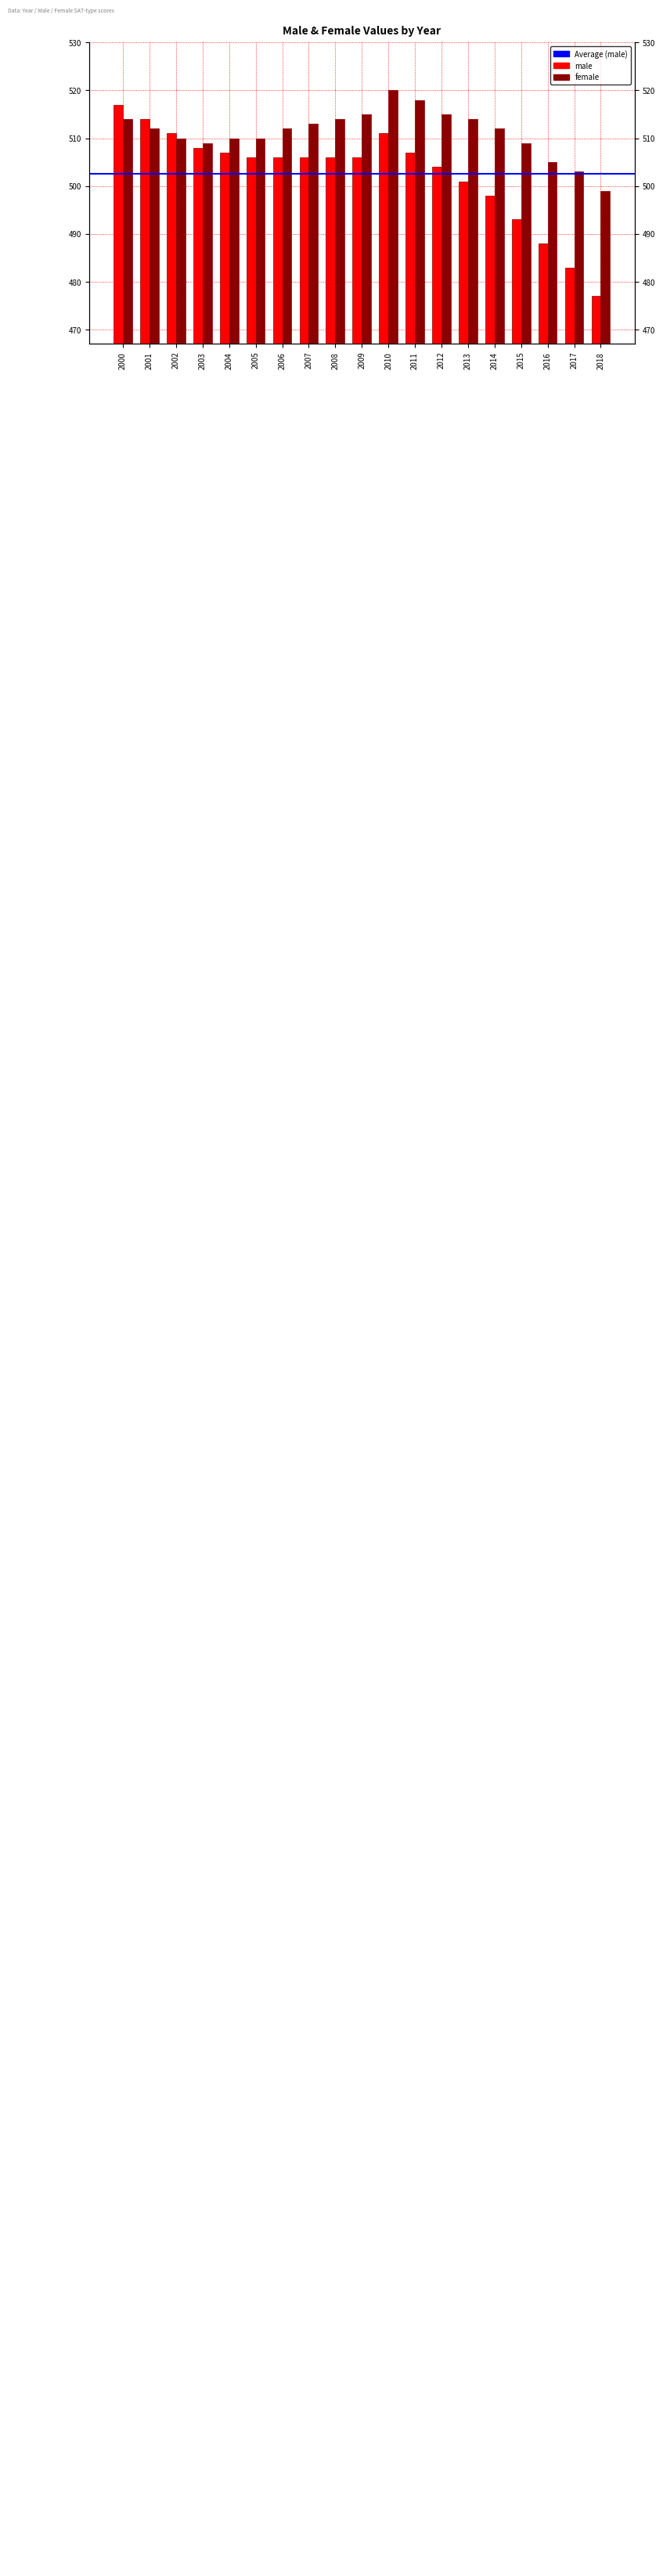

At how many categories does at least one series exceed 513?

8